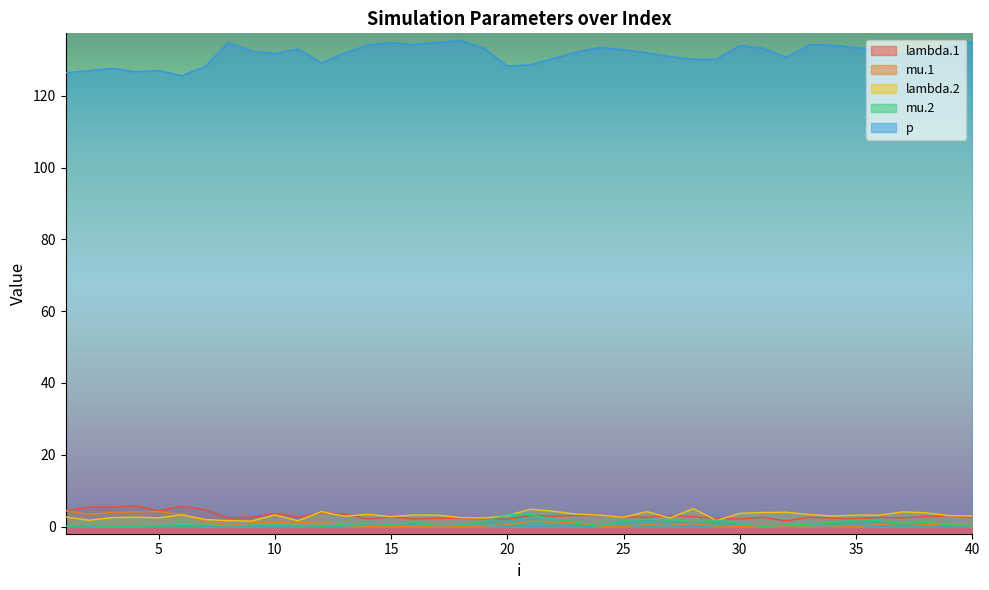

Reading right to left, extract all data points from this chart.

lambda.1: 40=2.5	39=3.0	38=2.8	37=2.4	36=2.5	35=2.2	34=2.3	33=2.6	32=1.6	31=2.6	30=2.1	29=2.3	28=2.7	27=3.1	26=2.6	25=2.7	24=3.1	23=3.1	22=2.9	21=3.2	20=2.0	19=2.2	18=2.4	17=2.3	16=2.1	15=2.7	14=2.1	13=3.5	12=3.9	11=2.6	10=3.6	9=2.6	8=2.4	7=4.7	6=5.7	5=4.4	4=5.8	3=5.4	2=5.4	1=4.5
mu.1: 40=0.2	39=0.6	38=0.6	37=0.9	36=0.6	35=0.0	34=0.2	33=0.2	32=0.1	31=0.2	30=0.0	29=0.1	28=0.8	27=0.3	26=0.5	25=0.0	24=0.1	23=1.0	22=1.3	21=1.5	20=0.5	19=0.1	18=0.1	17=0.1	16=0.0	15=0.0	14=0.0	13=0.3	12=1.4	11=1.0	10=1.1	9=1.0	8=0.2	7=1.5	6=3.4	5=4.2	4=4.1	3=3.9	2=3.4	1=4.4
lambda.2: 40=2.9	39=3.0	38=3.9	37=4.1	36=3.2	35=3.2	34=2.9	33=3.3	32=4.0	31=3.9	30=3.7	29=1.7	28=5.0	27=2.4	26=4.2	25=2.6	24=3.2	23=3.4	22=4.3	21=4.8	20=3.0	19=2.4	18=2.5	17=3.2	16=3.2	15=2.7	14=3.4	13=2.9	12=4.2	11=1.6	10=3.2	9=1.5	8=1.6	7=2.0	6=3.3	5=2.4	4=2.6	3=2.5	2=1.8	1=2.7
mu.2: 40=0.4	39=0.5	38=1.2	37=0.9	36=1.7	35=1.9	34=1.2	33=0.7	32=0.5	31=0.0	30=0.8	29=1.8	28=1.4	27=1.9	26=2.0	25=1.7	24=0.2	23=1.2	22=2.1	21=3.3	20=3.3	19=1.4	18=0.4	17=0.3	16=1.2	15=0.6	14=0.9	13=0.6	12=0.1	11=0.3	10=0.5	9=0.4	8=0.2	7=0.4	6=0.5	5=0.3	4=0.0	3=0.0	2=0.2	1=0.1
p: 40=135.0	39=133.7	38=132.6	37=131.4	36=132.8	35=133.4	34=134.1	33=134.3	32=130.7	31=133.3	30=134.0	29=130.2	28=130.2	27=131.0	26=132.0	25=132.9	24=133.5	23=132.2	22=130.5	21=128.7	20=128.3	19=133.3	18=135.4	17=134.9	16=134.2	15=134.9	14=134.2	13=131.9	12=129.2	11=133.1	10=131.8	9=132.5	8=134.8	7=128.2	6=125.6	5=127.1	4=126.7	3=127.7	2=127.0	1=126.4